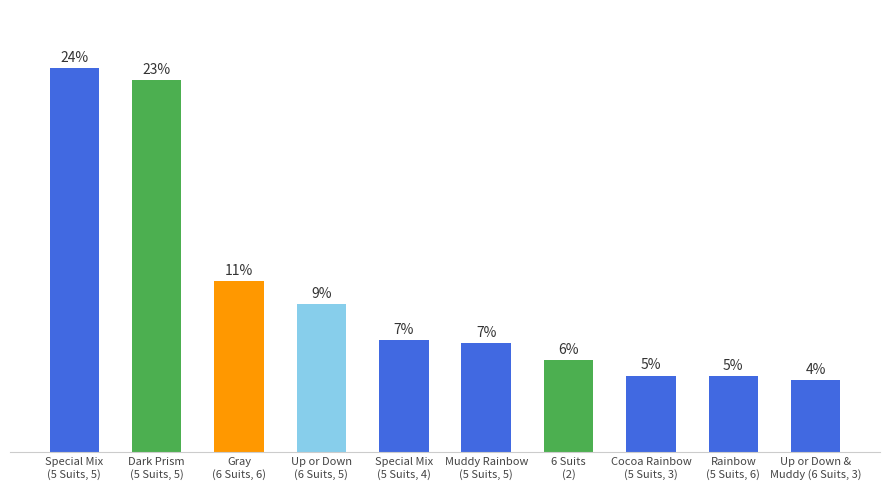

Does the chart contain any negative values?

No